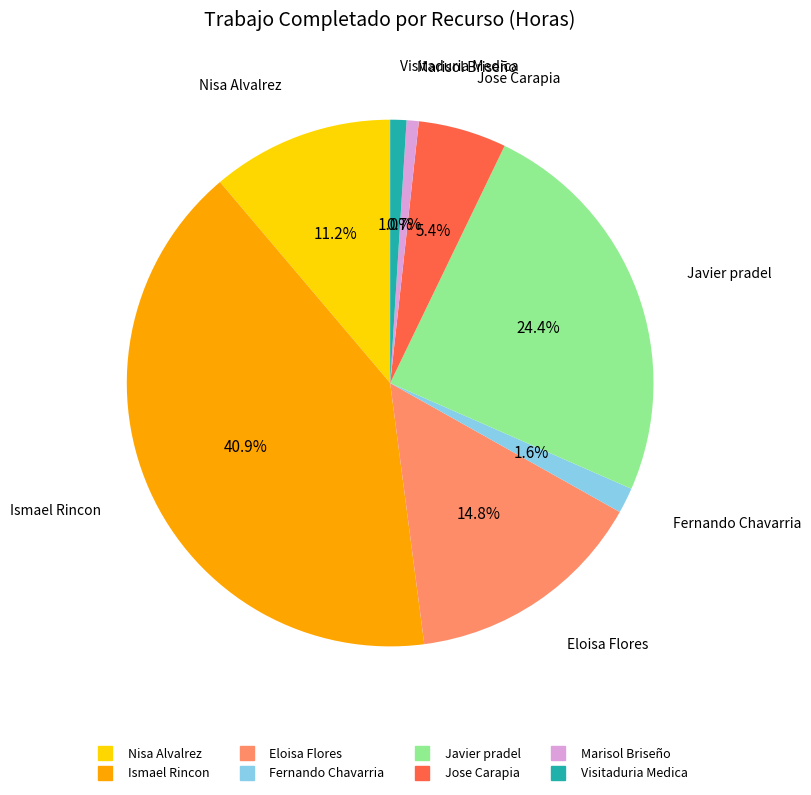

What is the ratio of the value at Nisa Alvalrez to the value at Javier pradel?

0.5